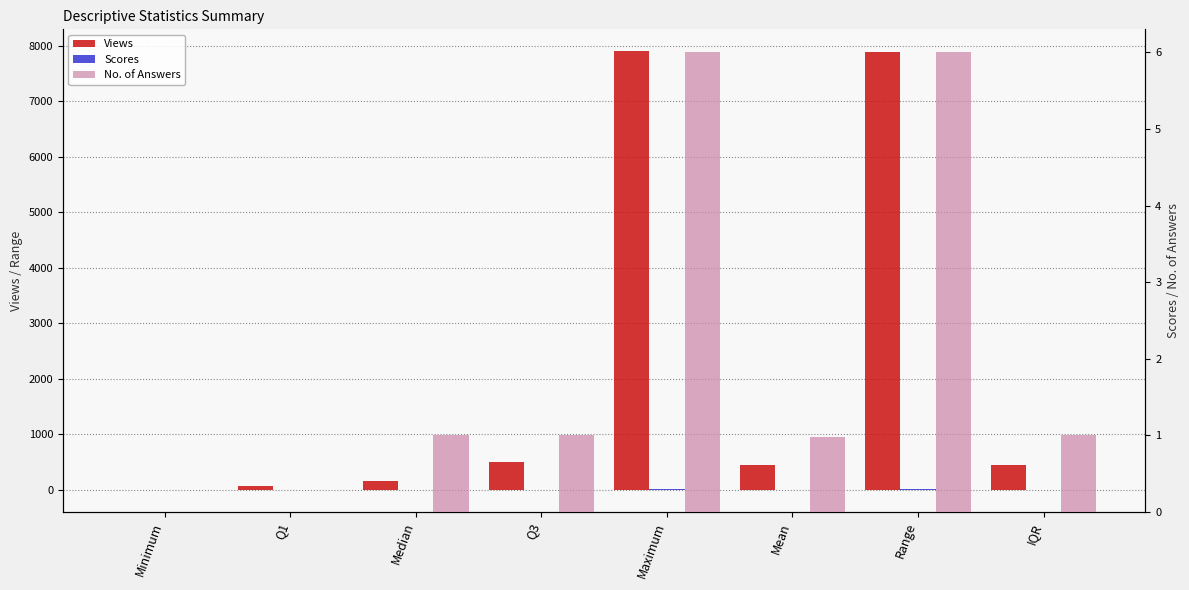

Which category has the highest value in the No. of Answers series?

Maximum